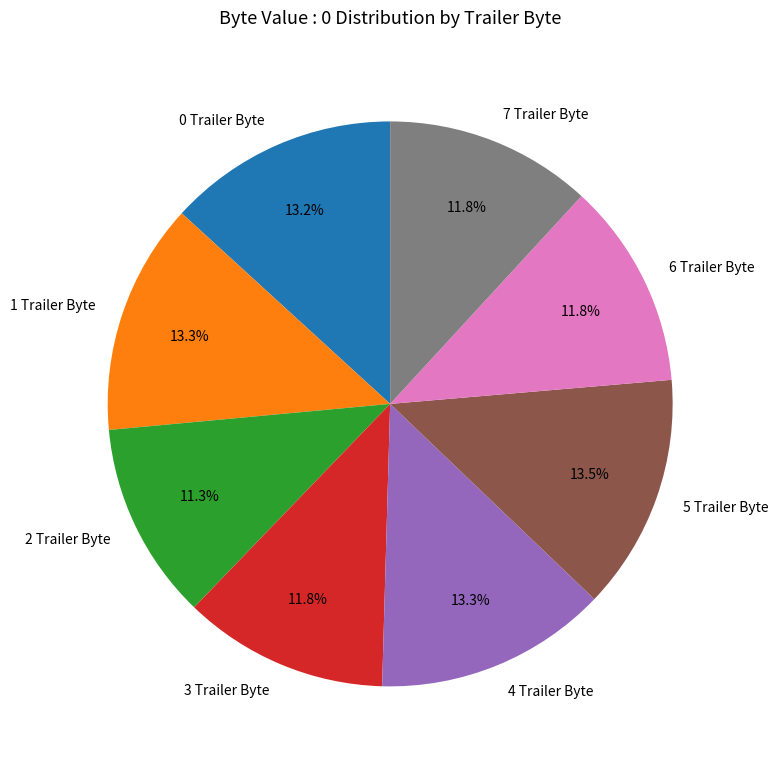

Is there a majority slice in this chart?

No